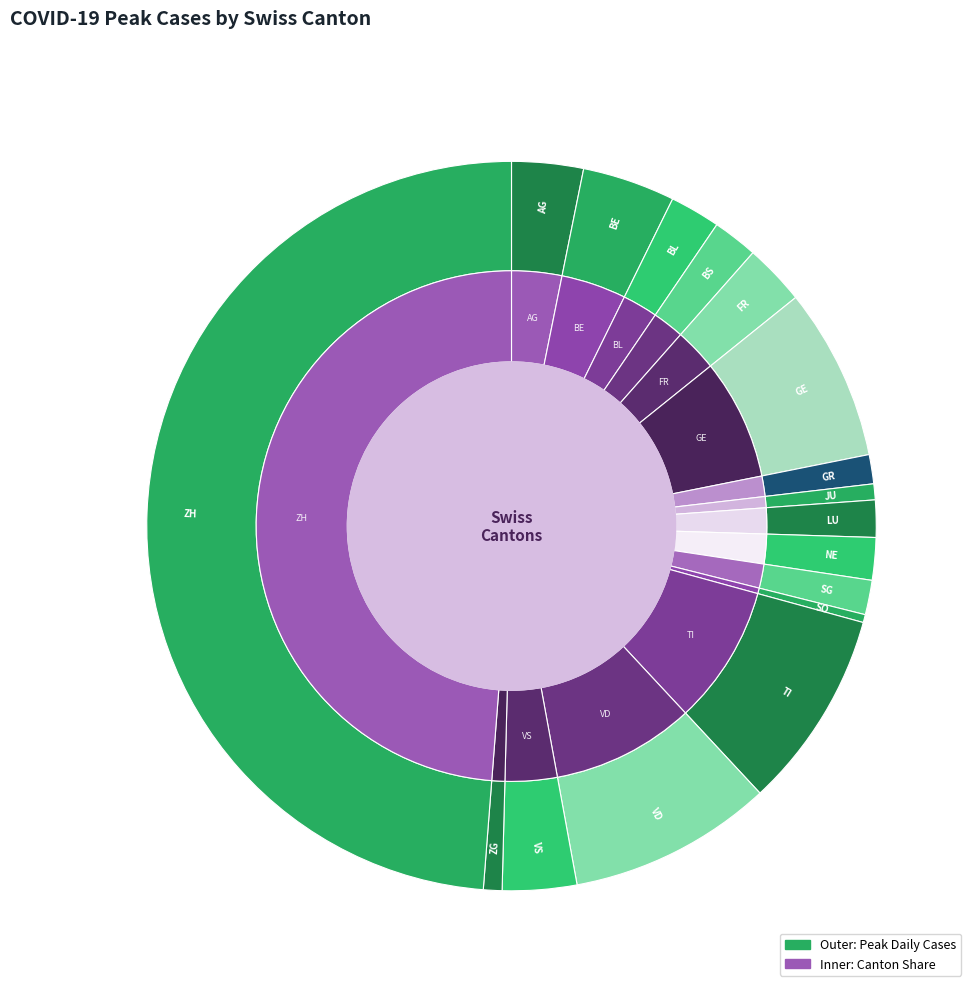

Combined, what portion of the pie is FR and SG?

4.2%